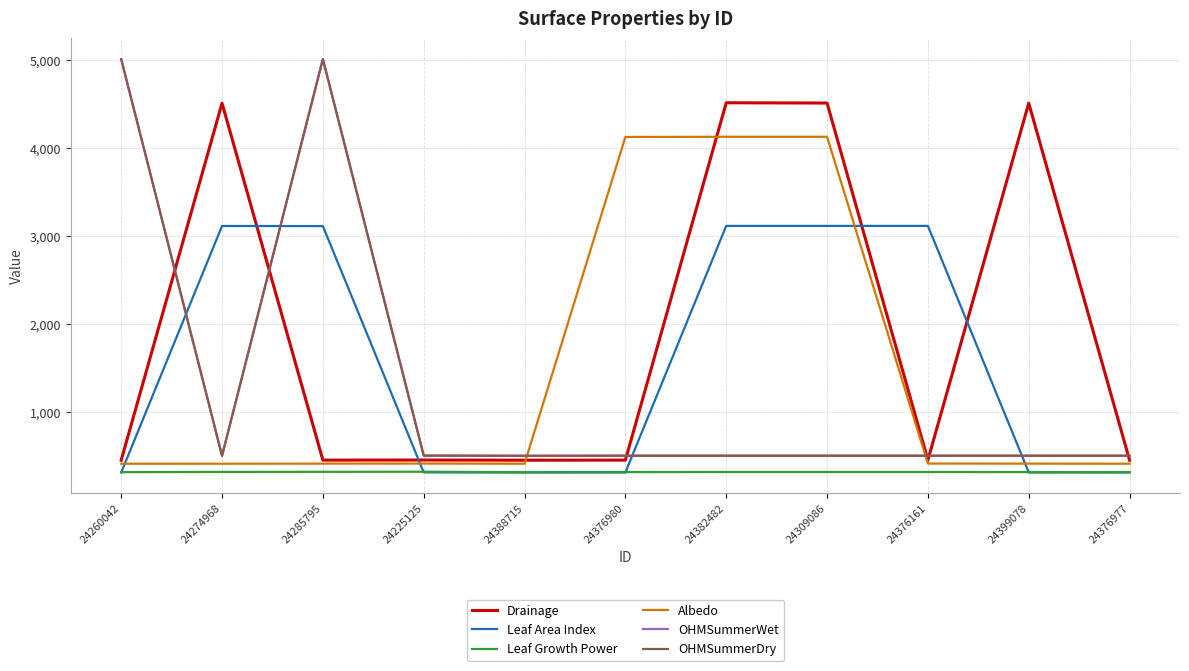

At 24376161, list the series in order from smallest to largest.

Leaf Growth Power, Albedo, Drainage, OHMSummerWet, OHMSummerDry, Leaf Area Index